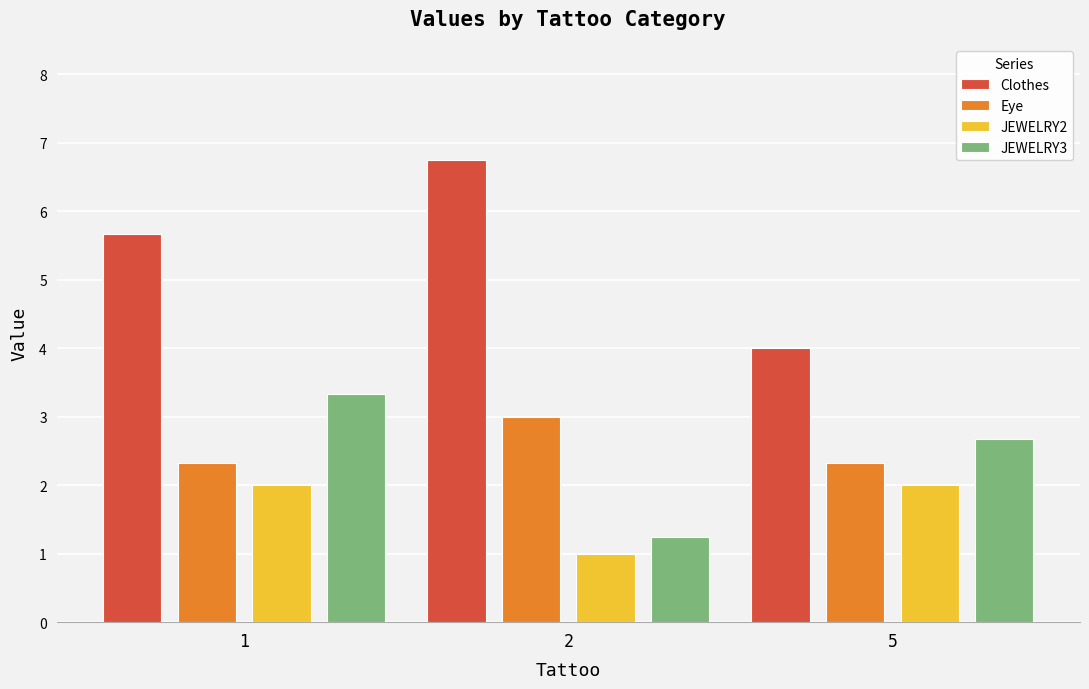

How many categories are shown in the chart?

3